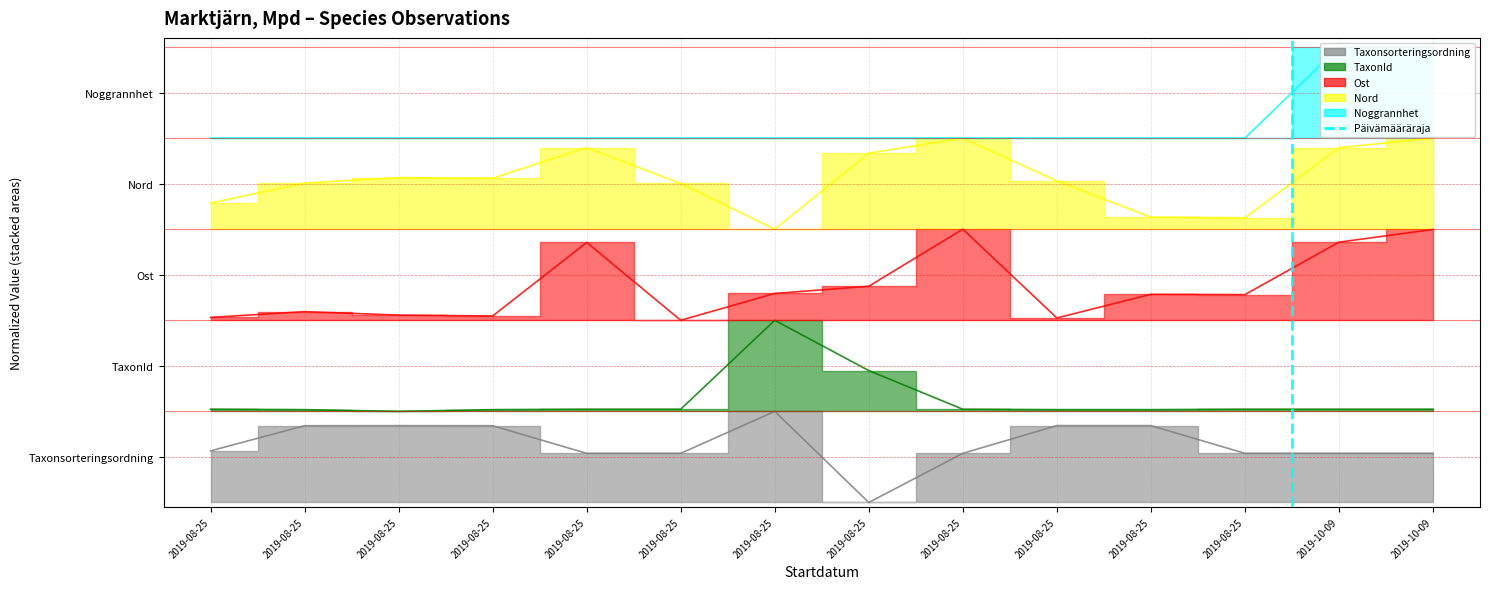

What is the maximum value shown in the chart?

1